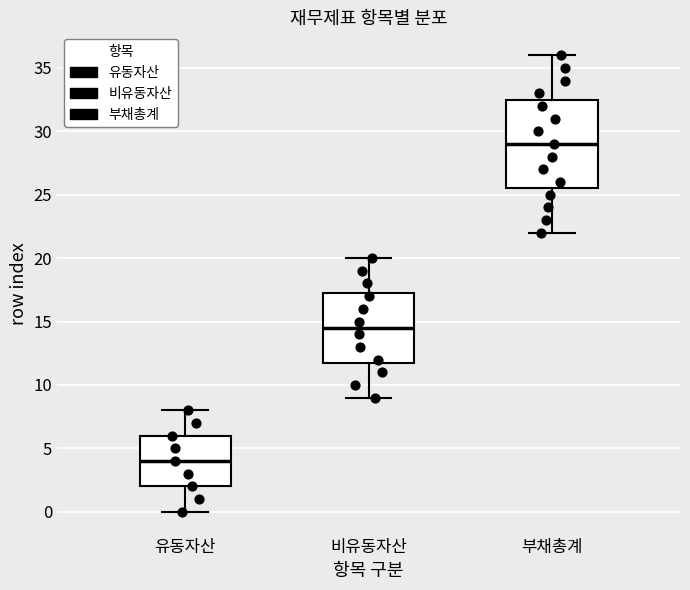

Which box's median line is the lowest?

유동자산